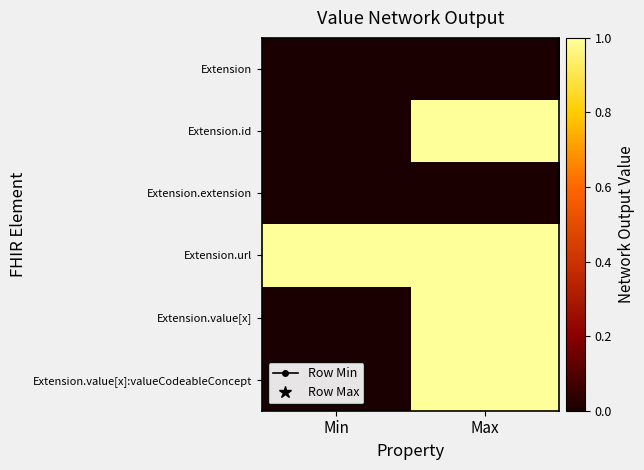

At how many categories does at least one series exceed 0?

2